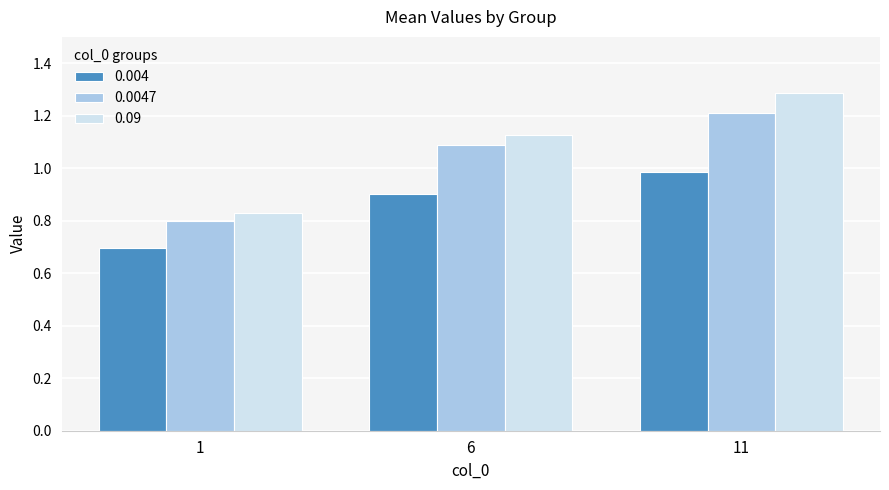

Where is 0.0047 nearest to the value 1?

6